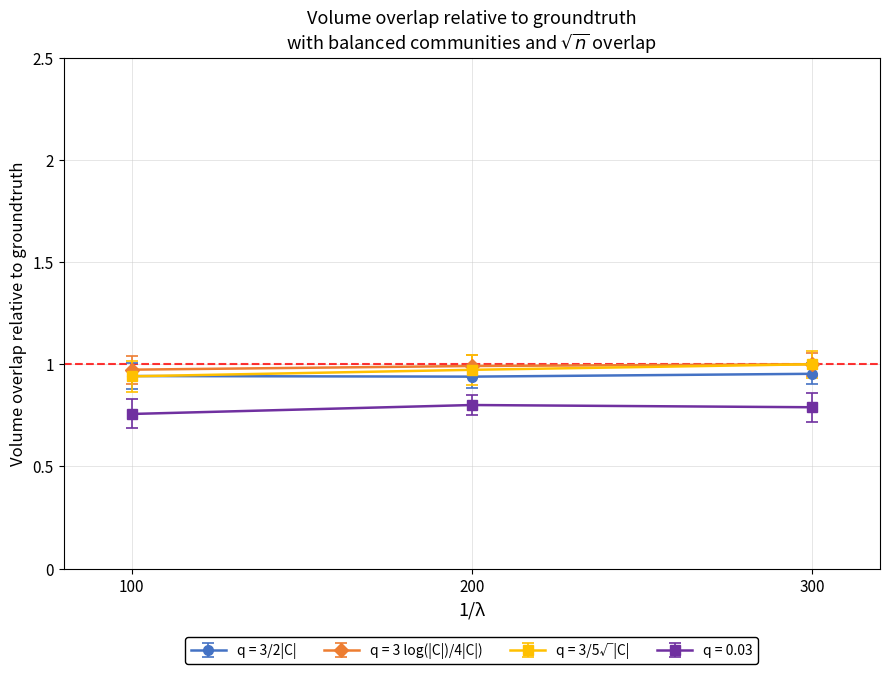

Reading left to right, what are all the values shown in this chart?

C1,C6 (0): 100=0.9	200=0.9	300=1.0
C1,C6 (1): 100=1.0	200=1.0	300=1.0
C7,C12 (0): 100=0.9	200=1.0	300=1.0
C7,C12 (1): 100=0.8	200=0.8	300=0.8